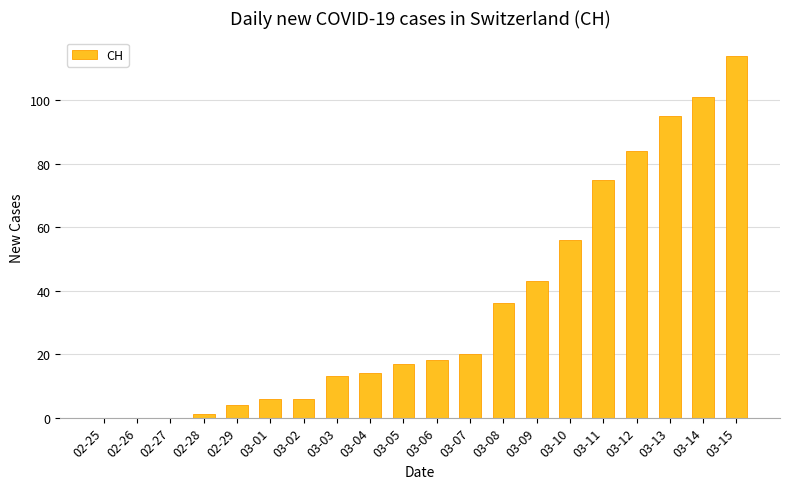

Count the number of categories in the chart.

20